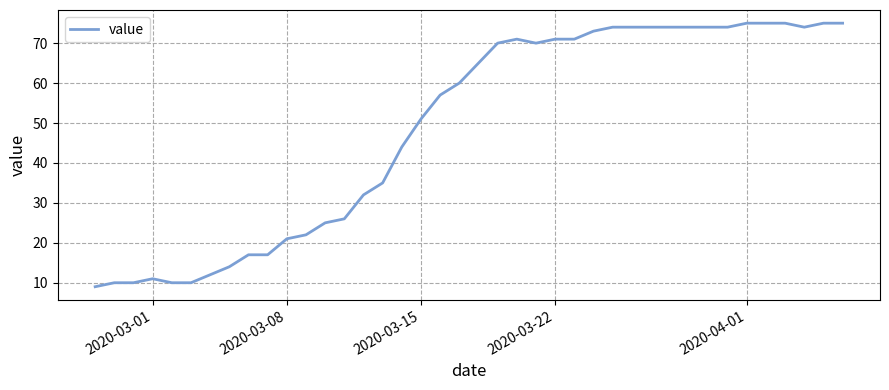

What is the greatest value displayed?

75